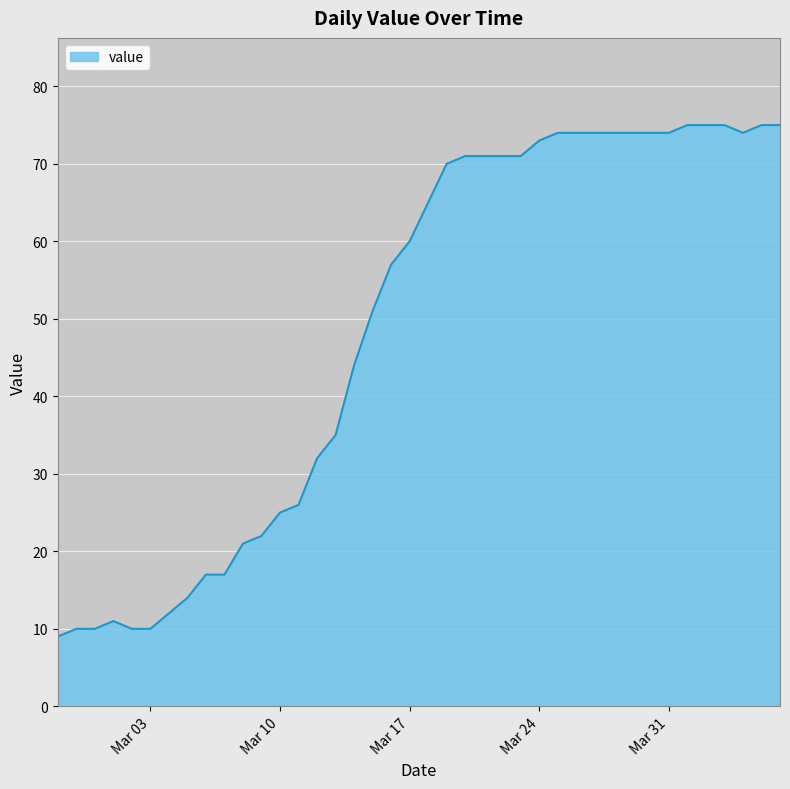

What is the greatest value displayed?

75